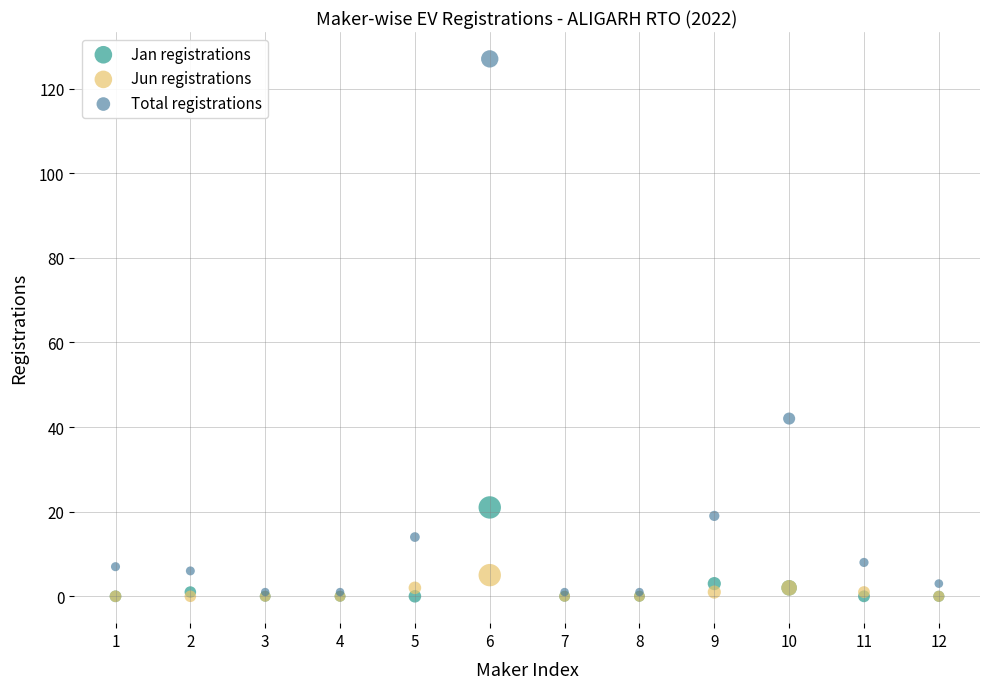

Across all series, what Y value is closest to 63?

42